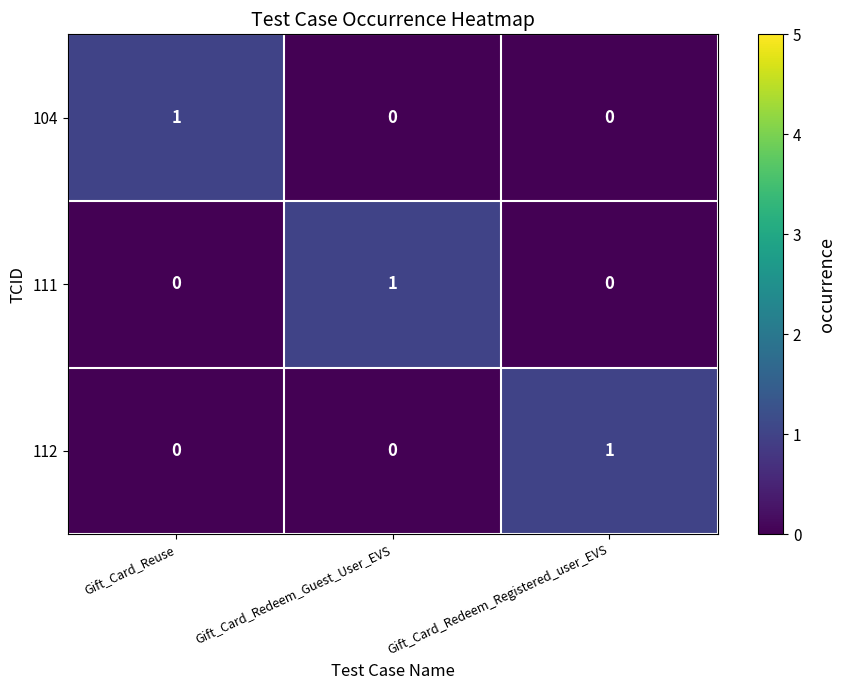

What is the maximum value shown in the chart?

1